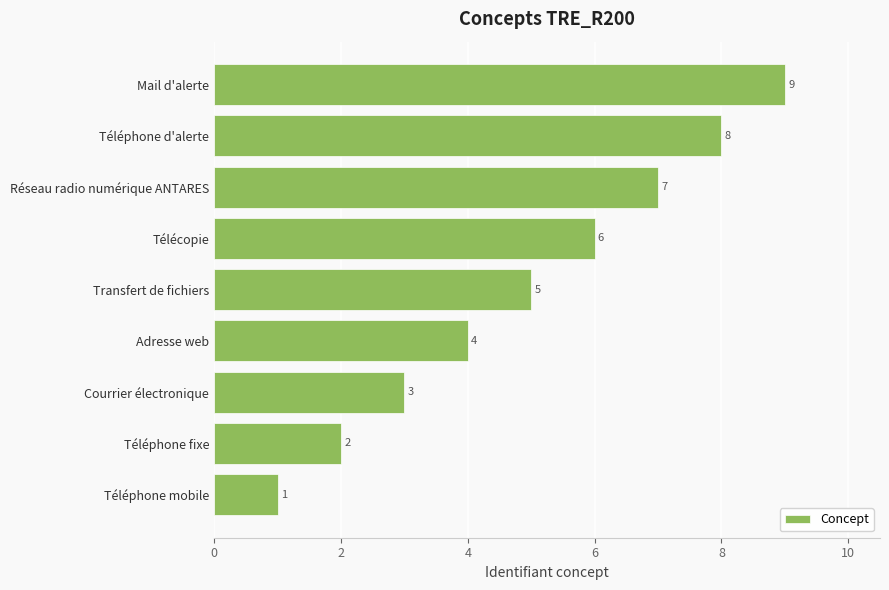

The value at Transfert de fichiers is 7. True or false?

False